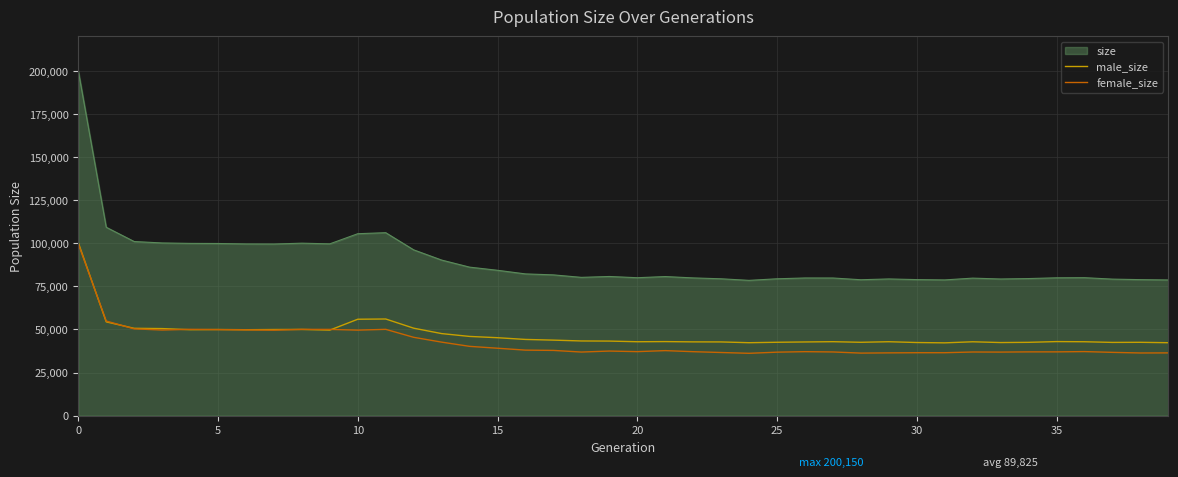

What is the lowest value of the female_size series?

36182